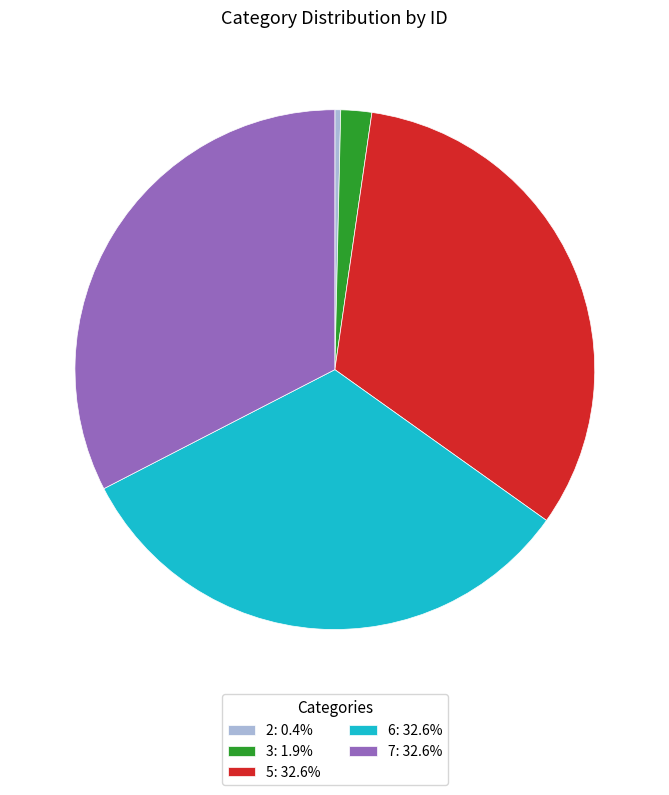

Is 7: 32.6% the majority of the pie?

No